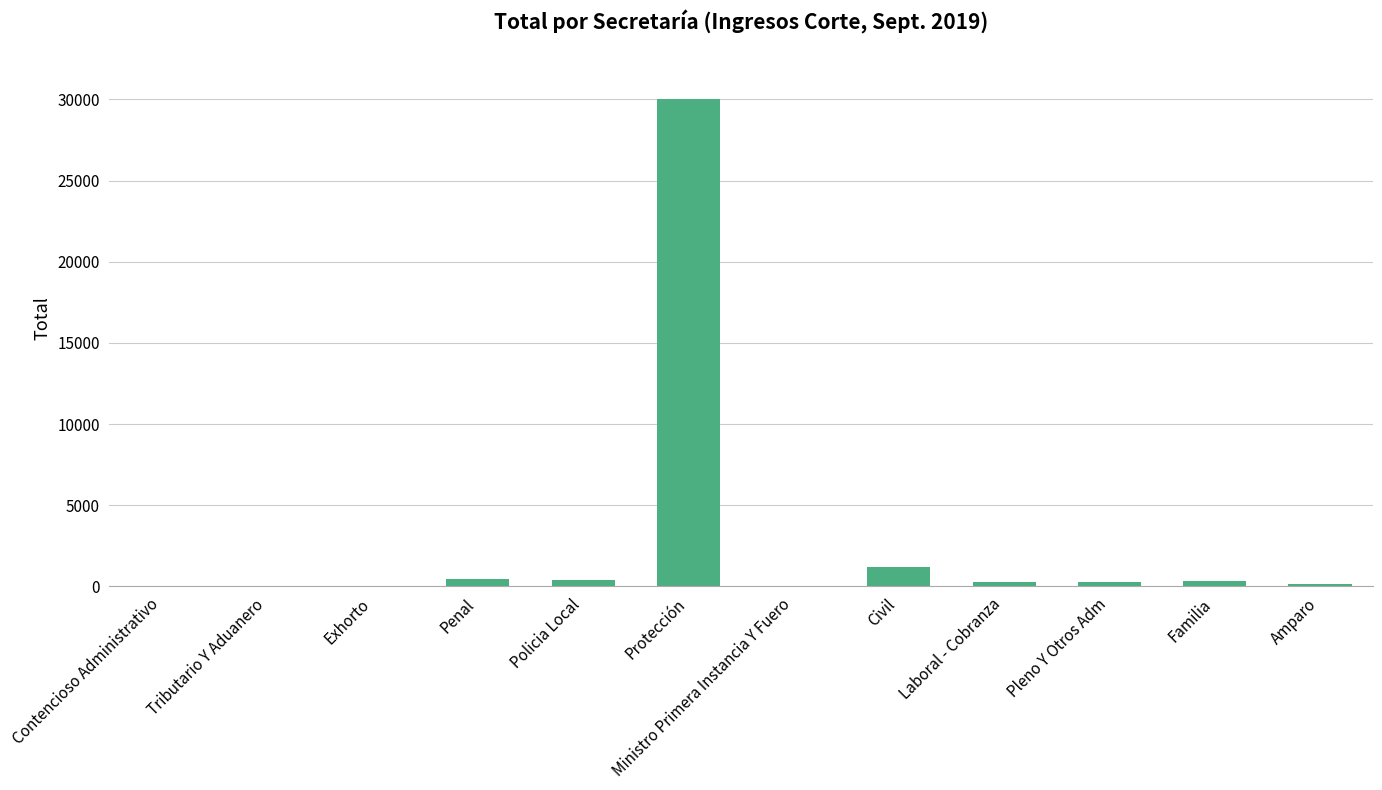

Which category has the highest value across all series?

Protección